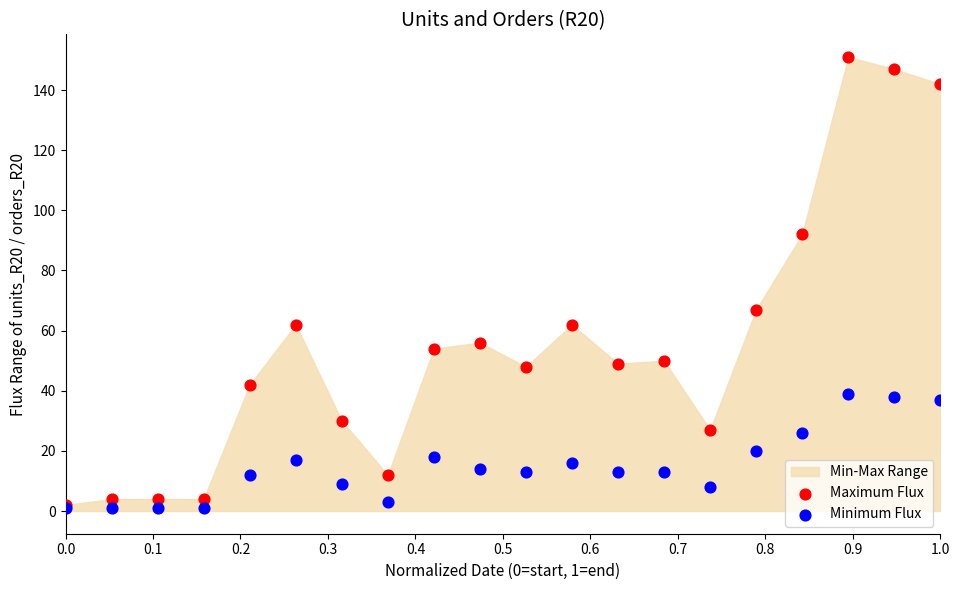

In the Maximum Flux series, what Y value is closest to 76?

67